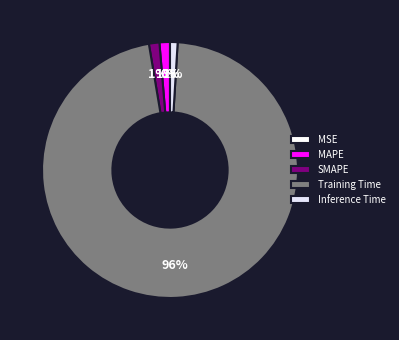

How many slices are in this pie chart?

5